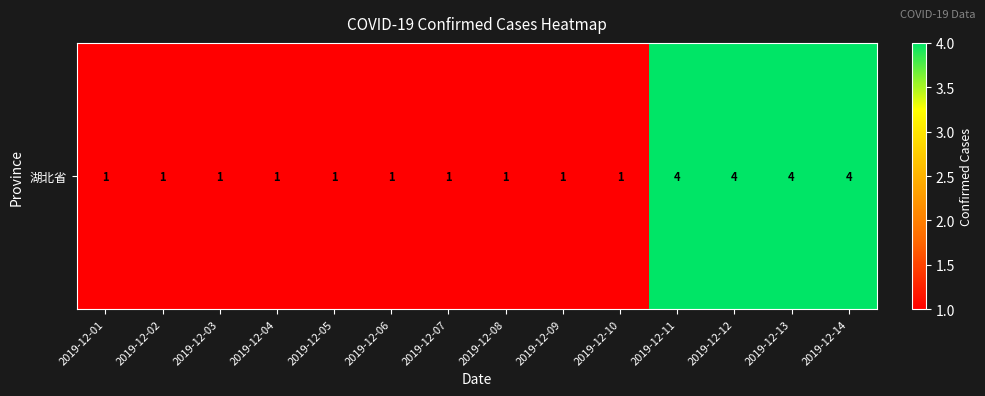

List the labels in order of value, largest first.

2019-12-11, 2019-12-12, 2019-12-13, 2019-12-14, 2019-12-01, 2019-12-02, 2019-12-03, 2019-12-04, 2019-12-05, 2019-12-06, 2019-12-07, 2019-12-08, 2019-12-09, 2019-12-10